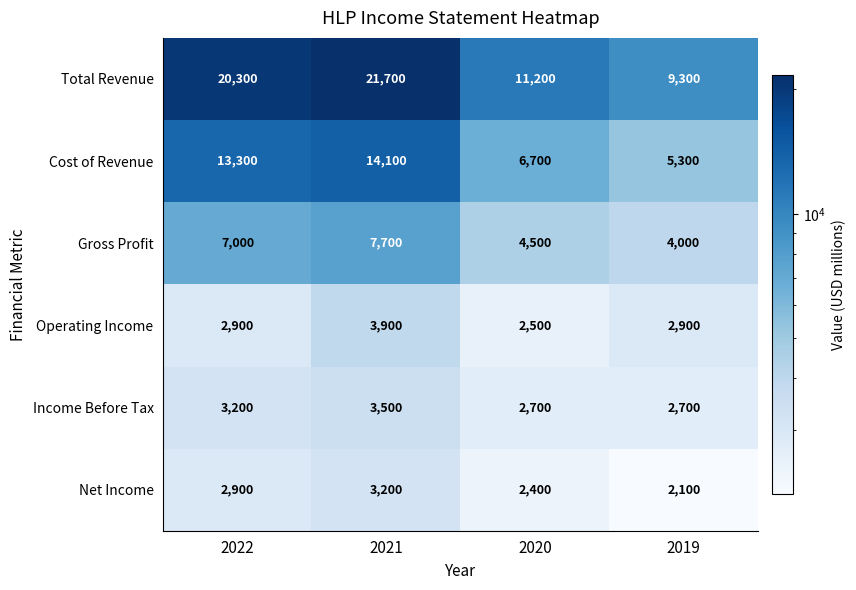

What is the highest value of the Cost of Revenue series?

14100